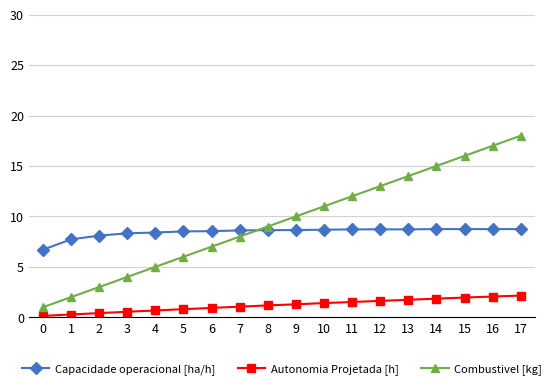

The value of Autonomia Projetada [h] at 13 is 1.7. True or false?

True